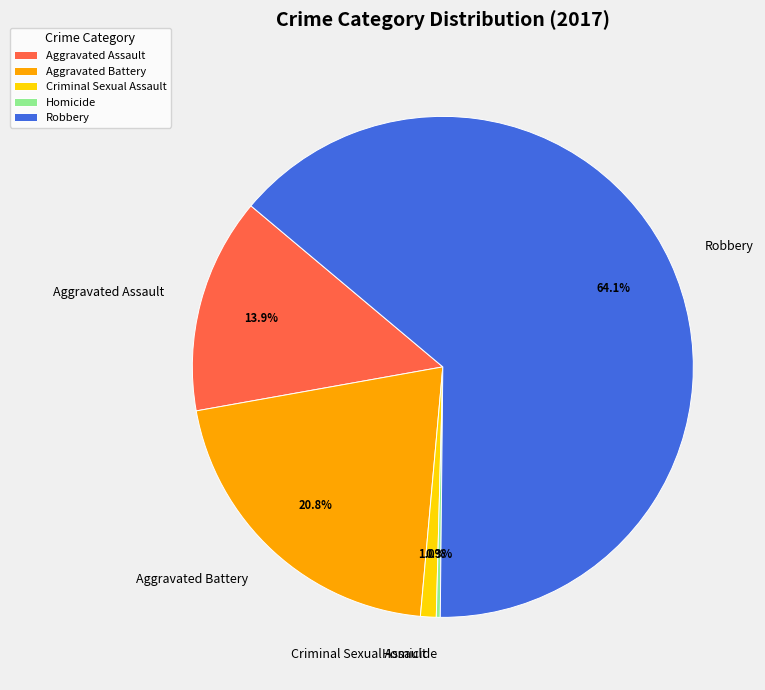

To the nearest percent, what is the average slice percentage?

20%